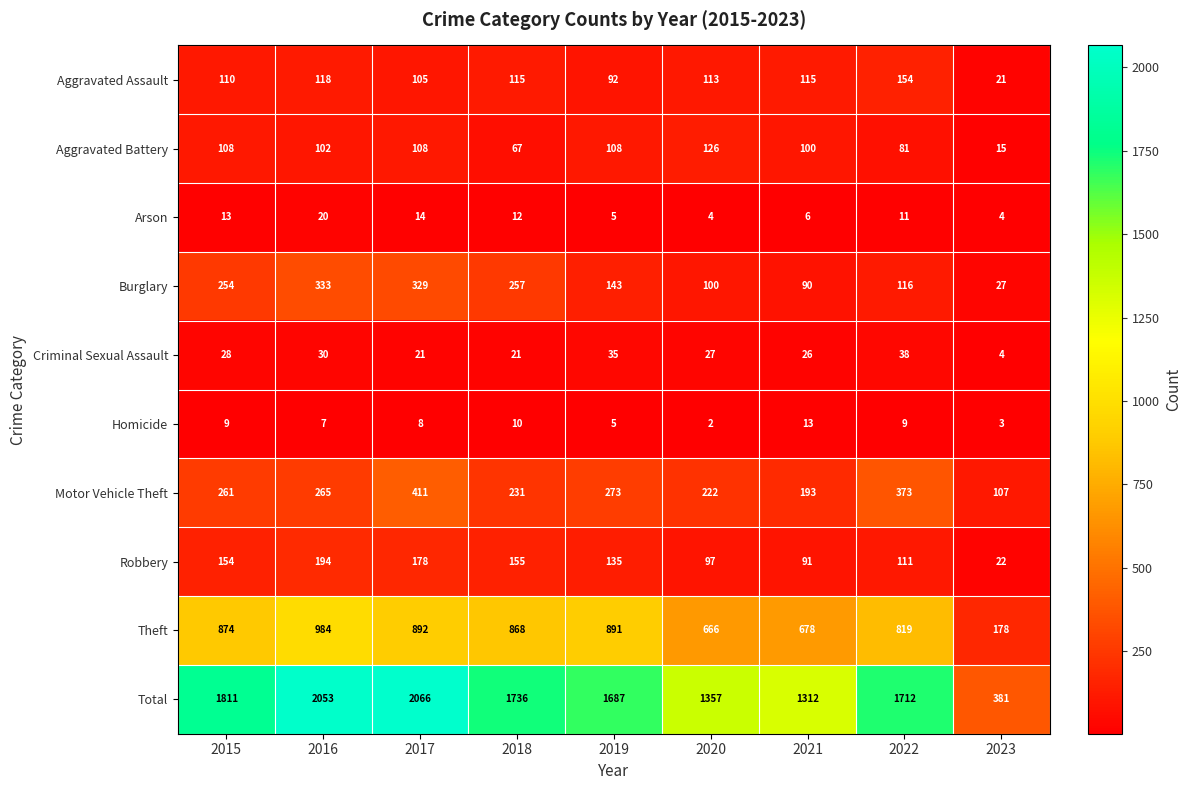

Count the number of categories in the chart.

9